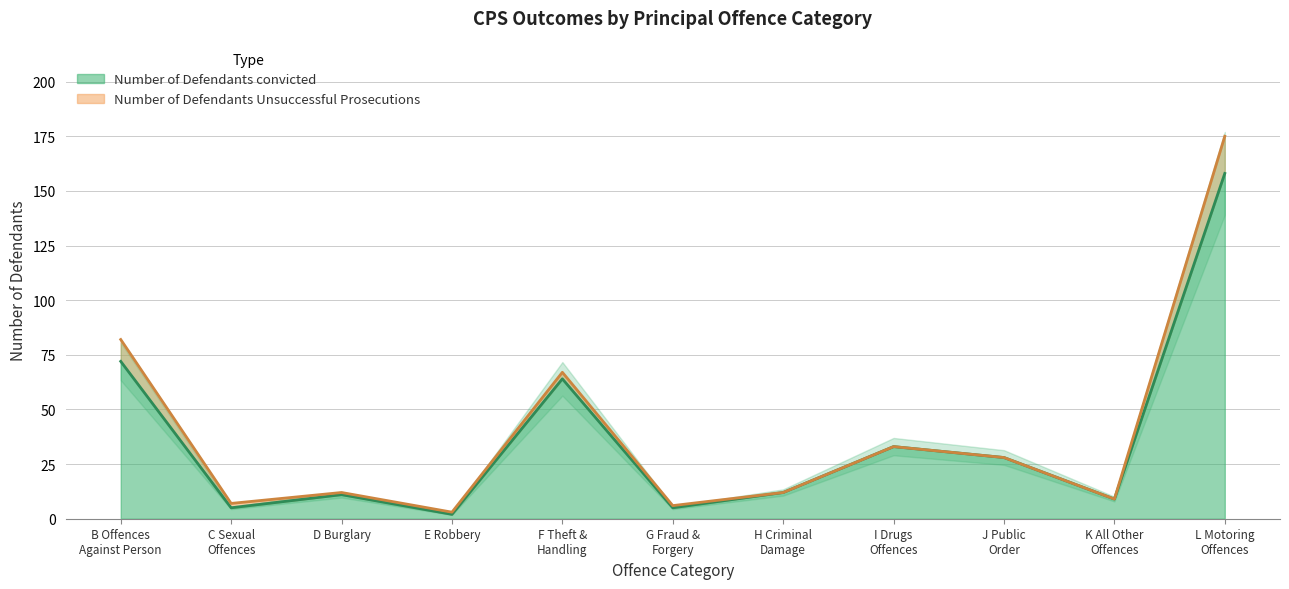

What is the highest value of the Number of Defendants convicted series?

158